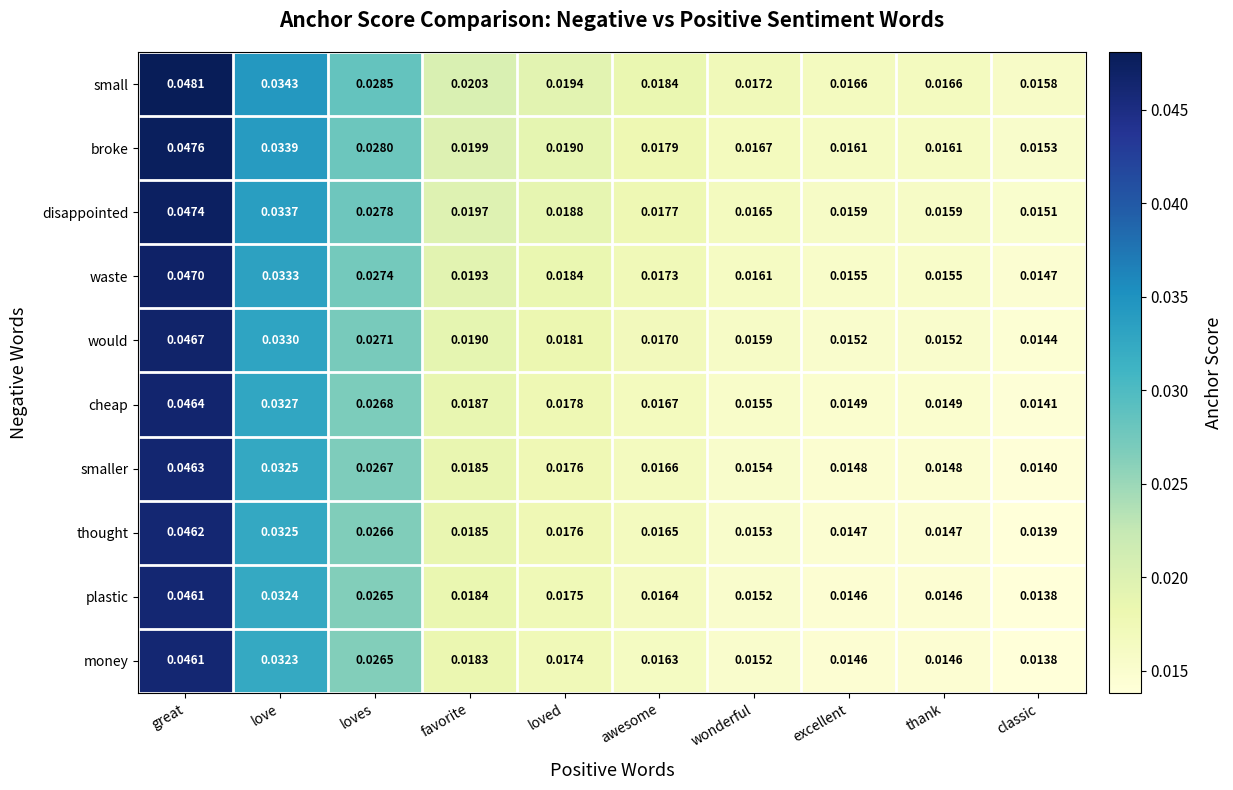

Where is thought nearest to the value 0?

classic